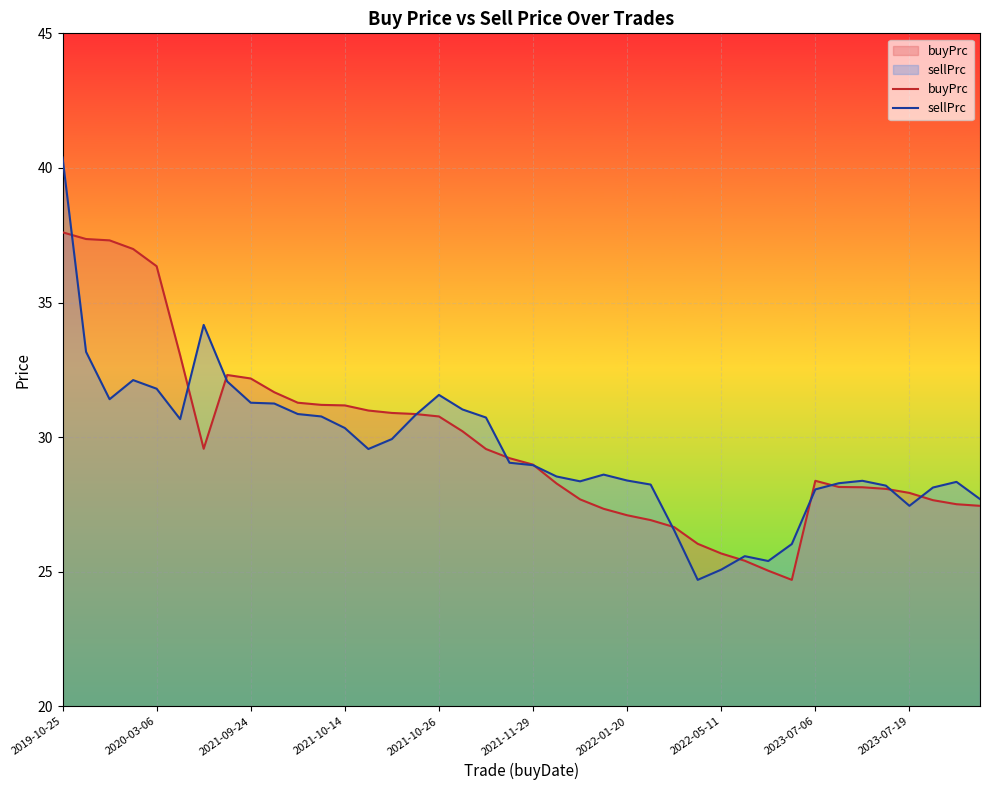

What is the difference between the highest and lowest values at 2023-07-19?

0.5